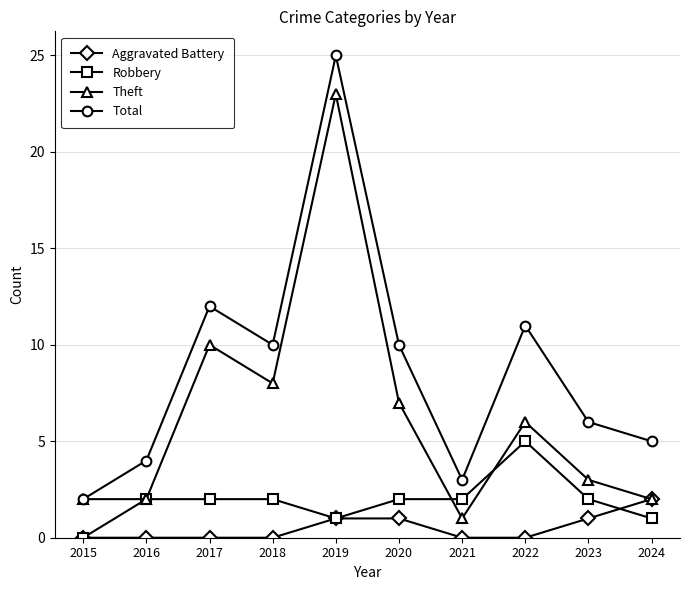

What is the difference between the second highest and minimum values in the Robbery series?

2